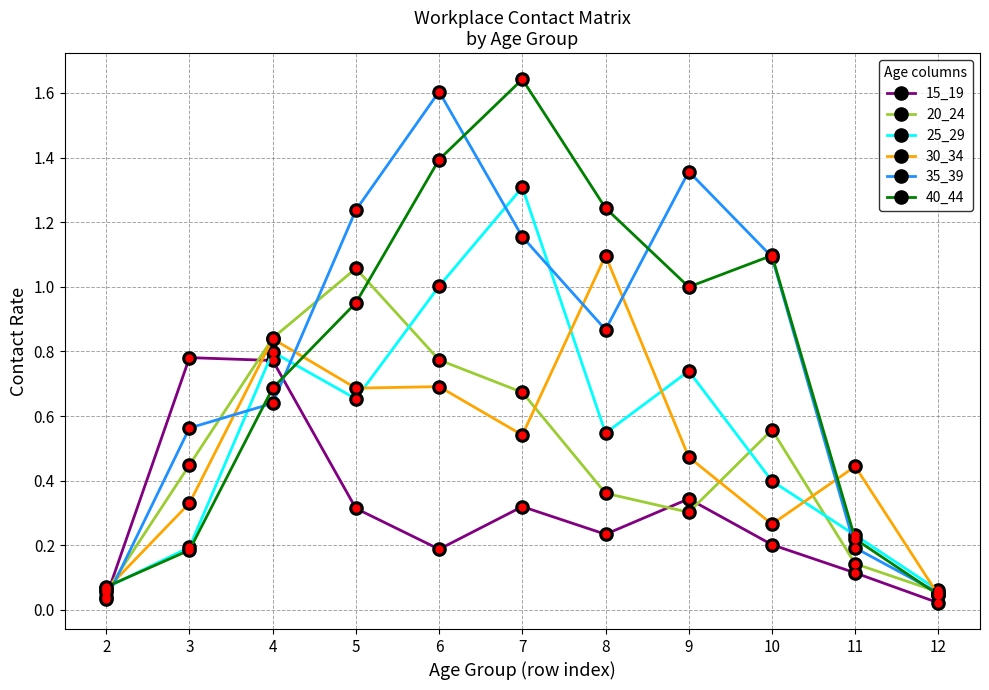

Which series ends up on top after the final intersection of 20_24 and 15_19?

20_24